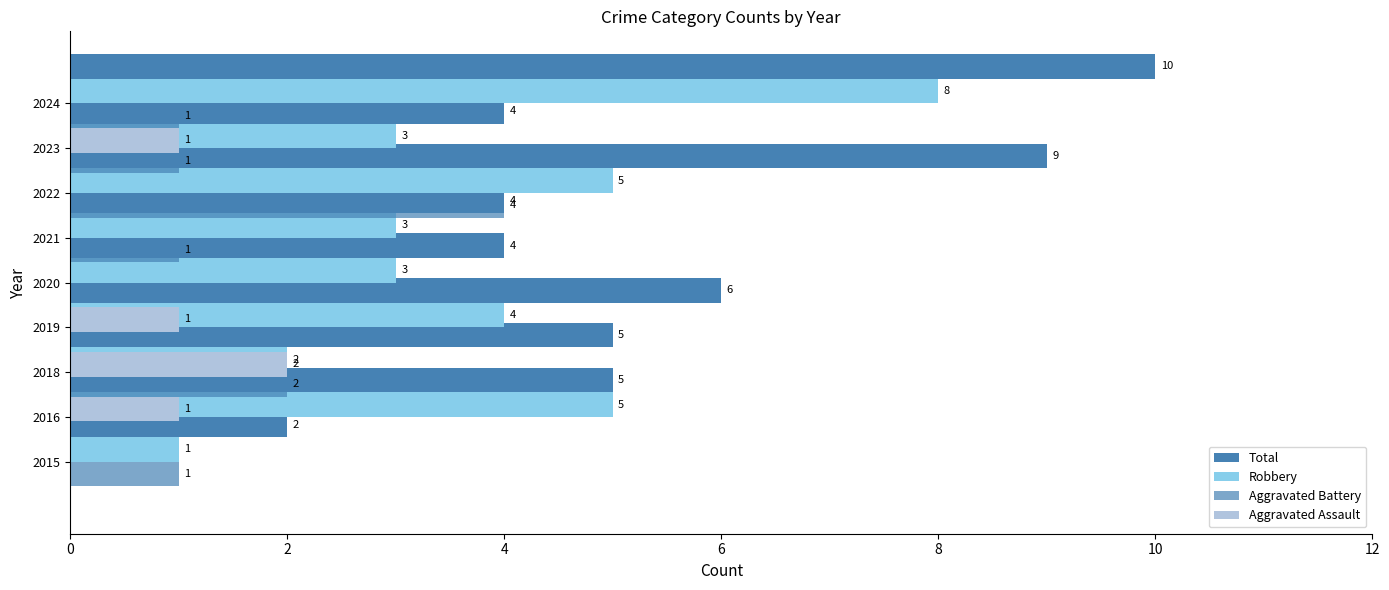

What are all the series names shown in the legend?

Total, Robbery, Aggravated Battery, Aggravated Assault